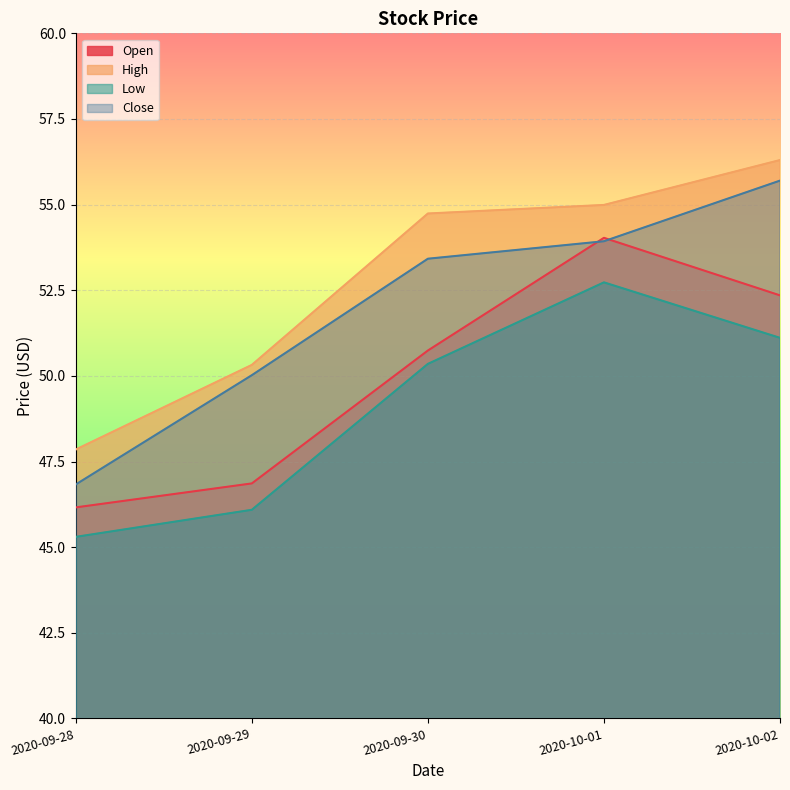

At which label is Open closest to 50?

2020-09-30